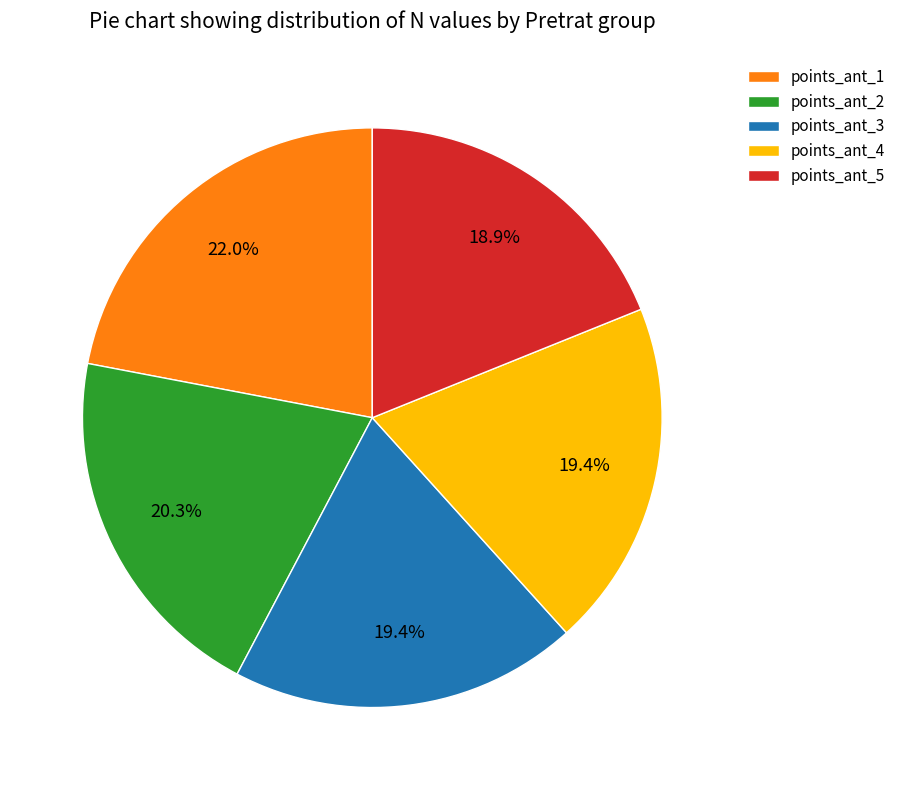

Which category has the smallest portion of the pie?

points_ant_5